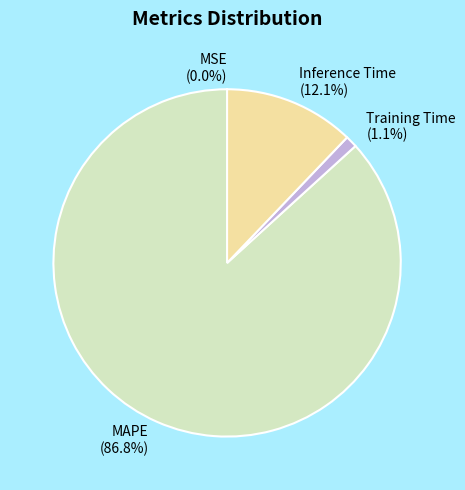

What percentage do Inference Time and MAPE together represent?

98.9%